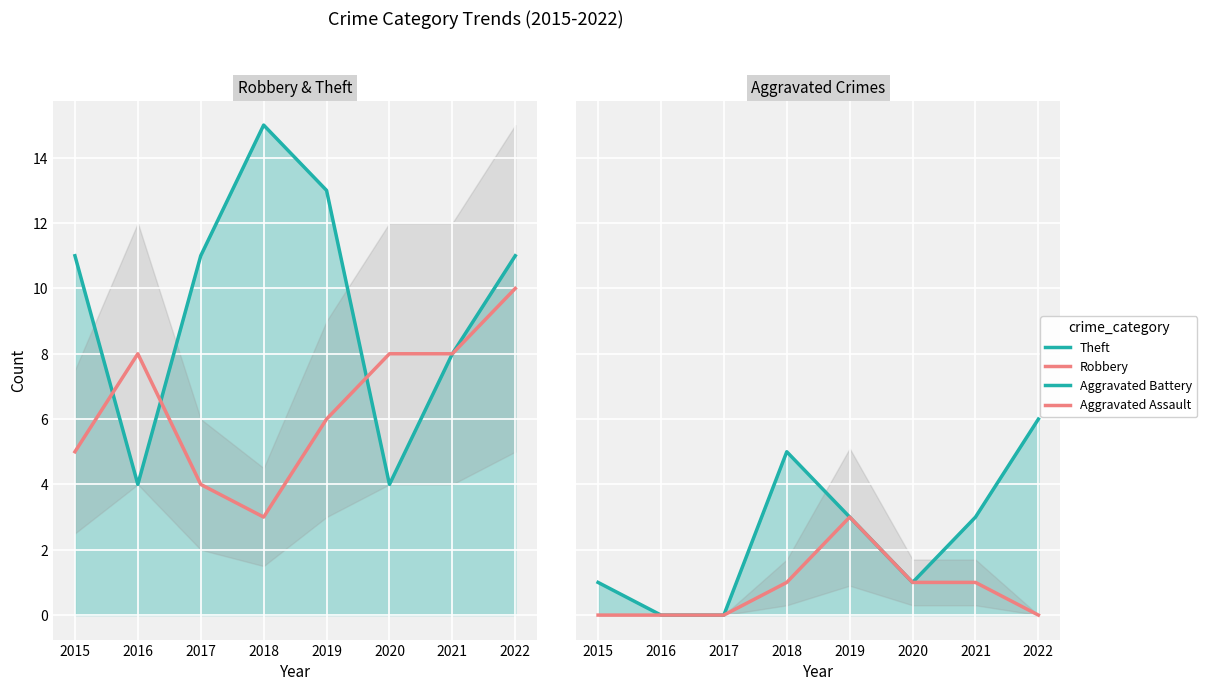

Where is the first local maximum for Robbery?

2016